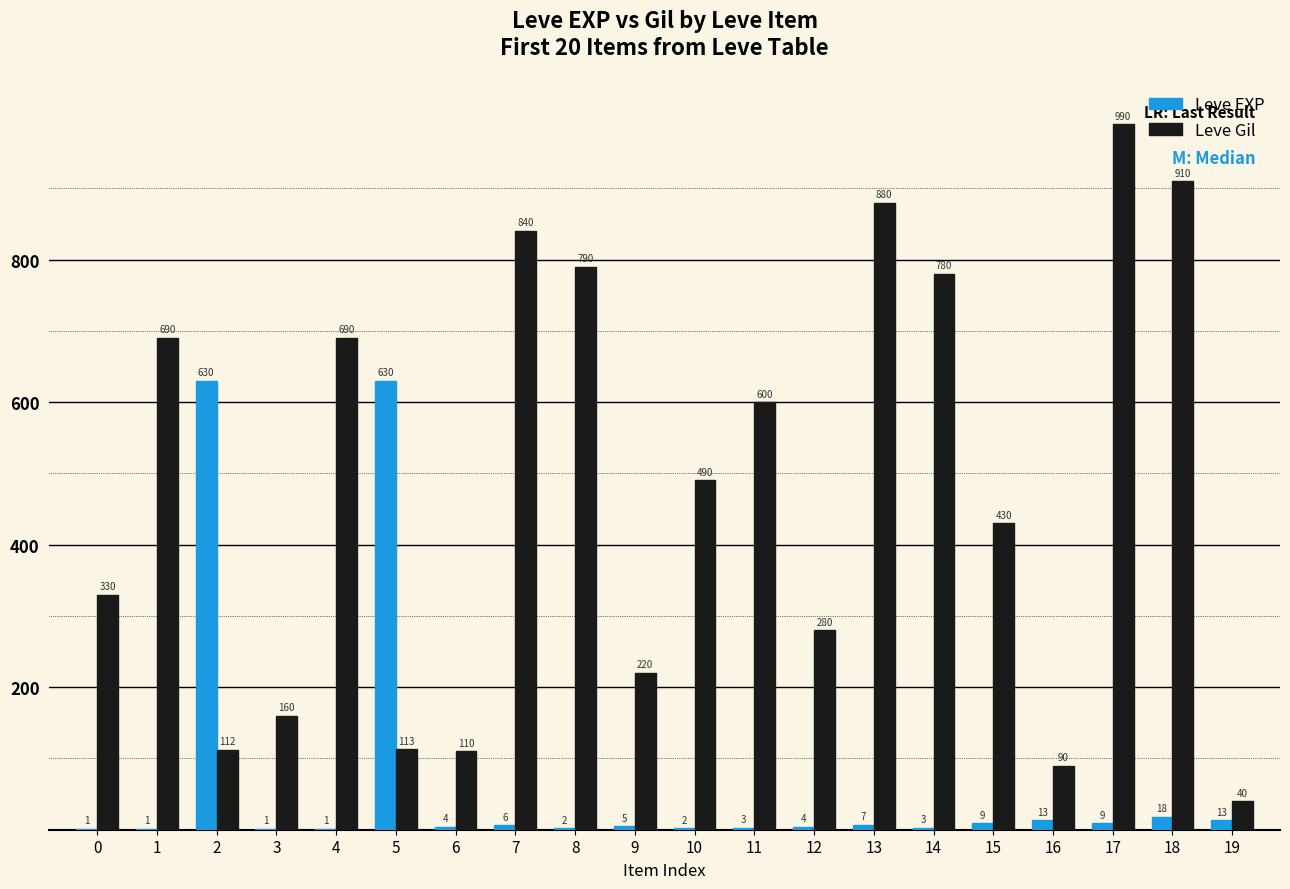

Which series changed the most between 13 and 18?

Leve Gil